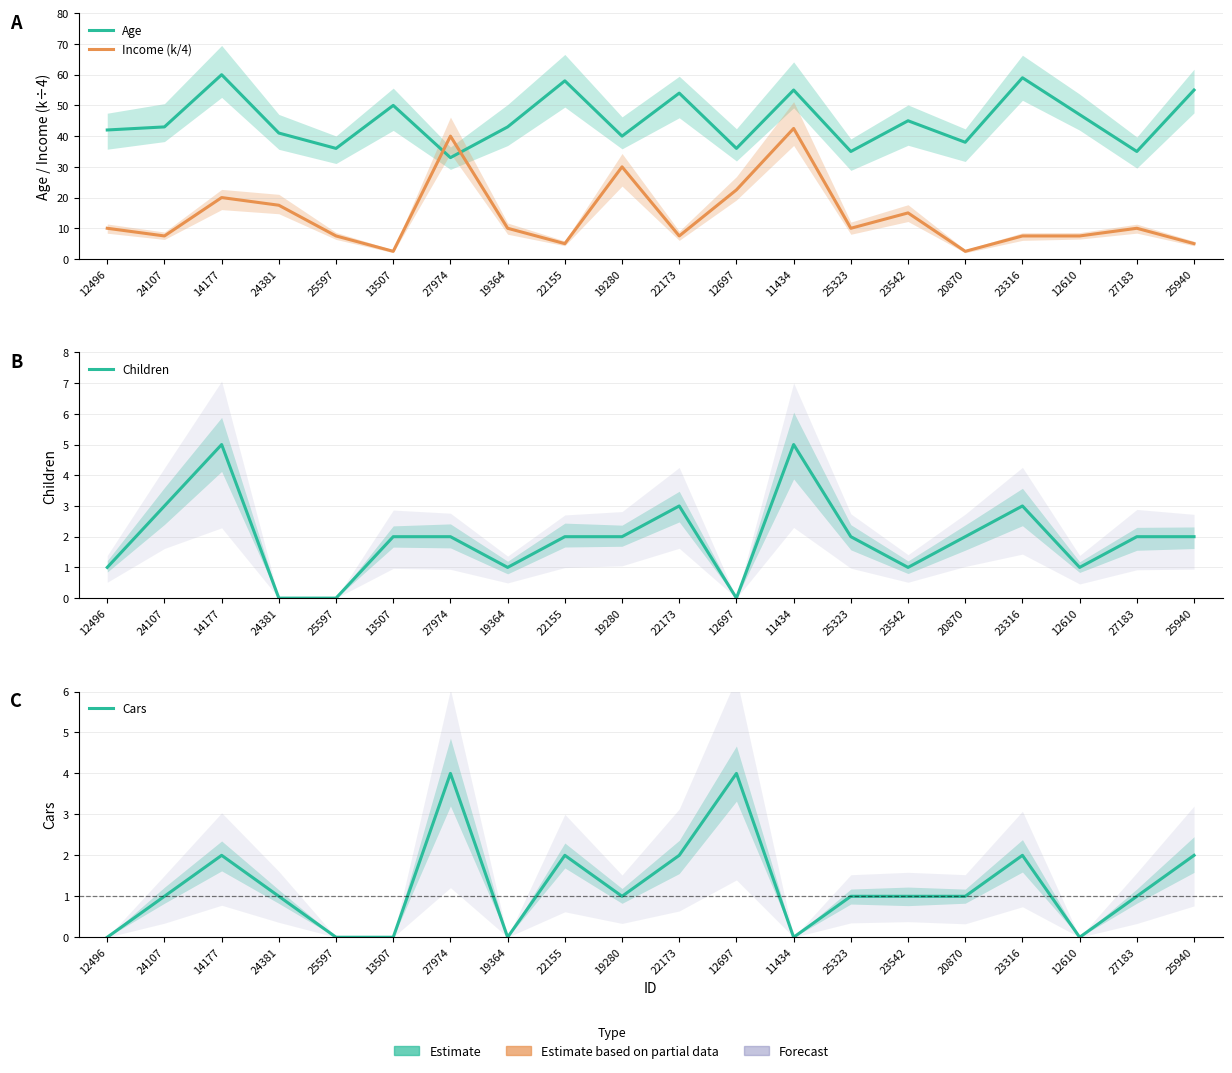

Reading left to right, extract all data points from this chart.

Age: 12496=42.0	24107=43.0	14177=60.0	24381=41.0	25597=36.0	13507=50.0	27974=33.0	19364=43.0	22155=58.0	19280=40.0	22173=54.0	12697=36.0	11434=55.0	25323=35.0	23542=45.0	20870=38.0	23316=59.0	12610=47.0	27183=35.0	25940=55.0
Income (k/4): 12496=10.0	24107=7.5	14177=20.0	24381=17.5	25597=7.5	13507=2.5	27974=40.0	19364=10.0	22155=5.0	19280=30.0	22173=7.5	12697=22.5	11434=42.5	25323=10.0	23542=15.0	20870=2.5	23316=7.5	12610=7.5	27183=10.0	25940=5.0
Children: 12496=1.0	24107=3.0	14177=5.0	24381=0.0	25597=0.0	13507=2.0	27974=2.0	19364=1.0	22155=2.0	19280=2.0	22173=3.0	12697=0.0	11434=5.0	25323=2.0	23542=1.0	20870=2.0	23316=3.0	12610=1.0	27183=2.0	25940=2.0
Cars: 12496=0.0	24107=1.0	14177=2.0	24381=1.0	25597=0.0	13507=0.0	27974=4.0	19364=0.0	22155=2.0	19280=1.0	22173=2.0	12697=4.0	11434=0.0	25323=1.0	23542=1.0	20870=1.0	23316=2.0	12610=0.0	27183=1.0	25940=2.0